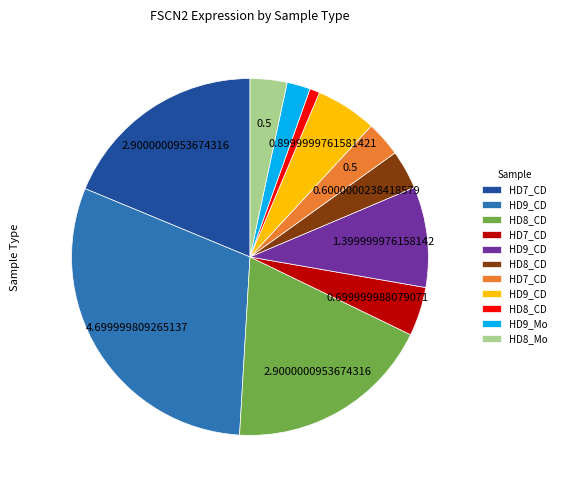

Does any single category account for the majority?

No